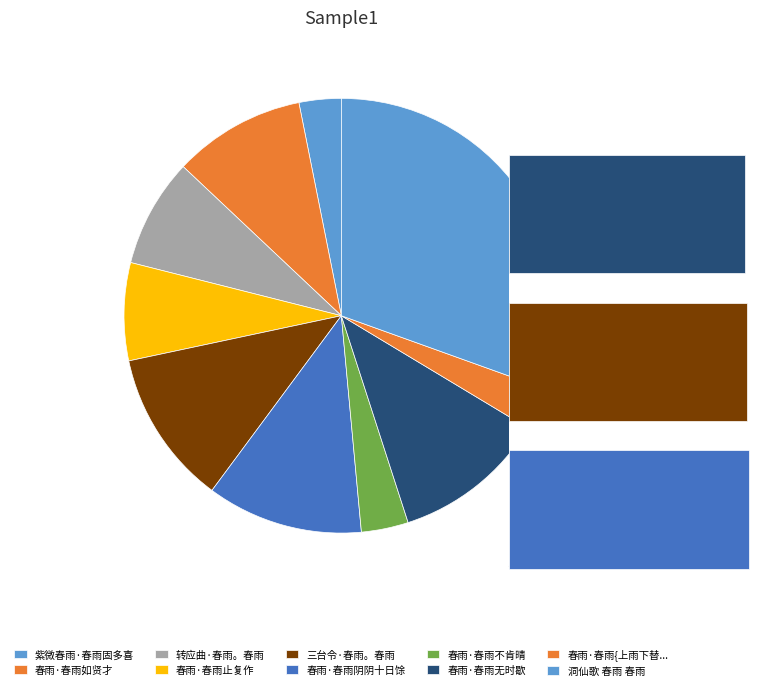

What percentage is the 紫微春雨·春雨固多喜 slice, to the nearest percent?

3%